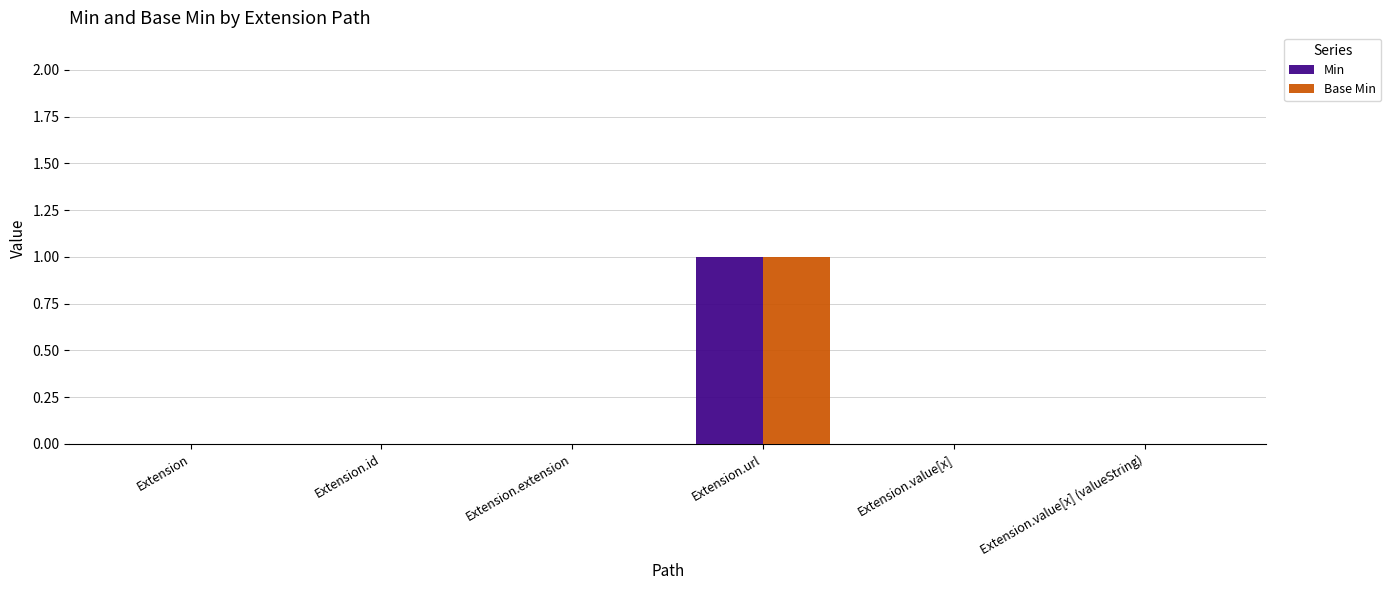

True or false: Min has a value of 1 at Extension.url.

True